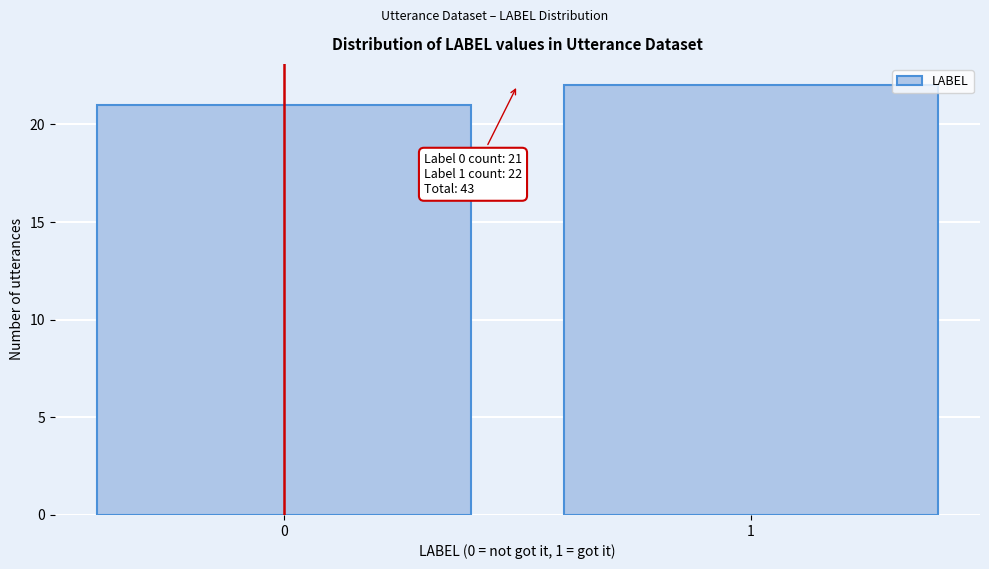

Reading right to left, transcribe all the data shown in this chart.

1=22	0=21